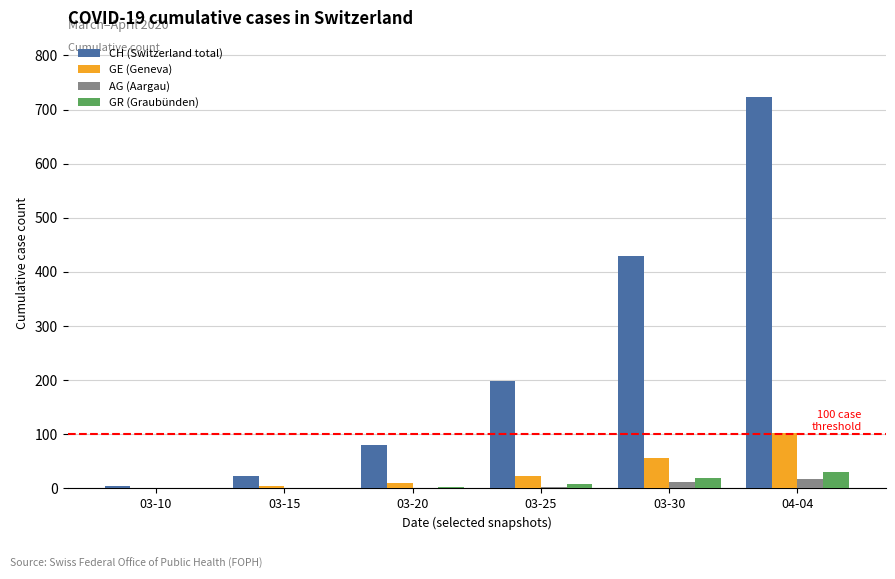

True or false: AG (Aargau) has a value of 0 at 03-10.

True